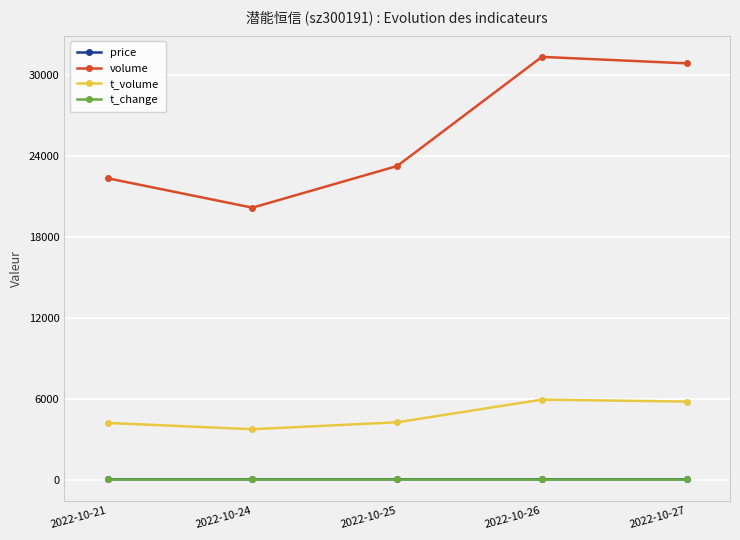

True or false: volume has more than 2 interior local peaks.

False